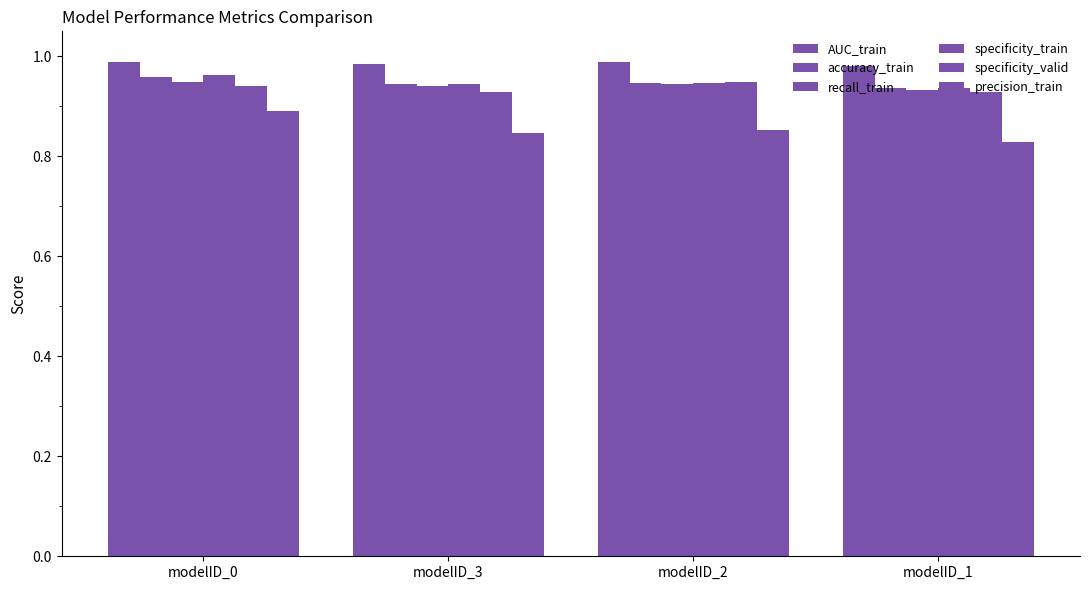

Rank the series at modelID_2 from highest to lowest value.

AUC_train, specificity_valid, accuracy_train, specificity_train, recall_train, precision_train